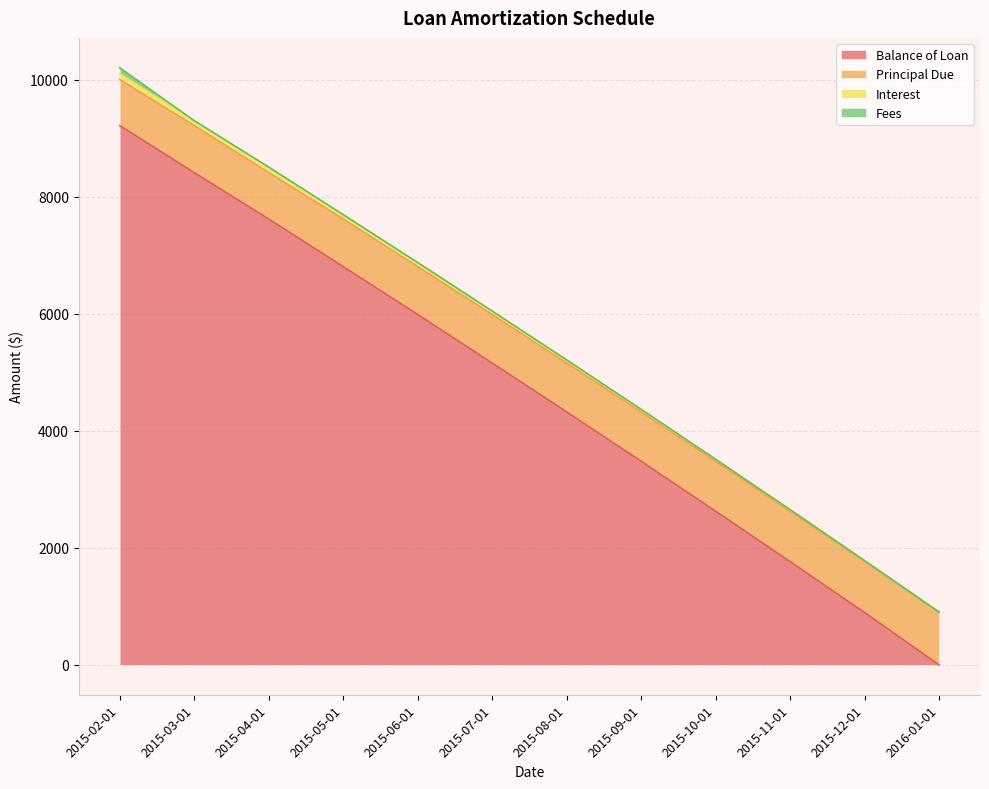

At which label does Balance of Loan reach its peak?

2015-02-01